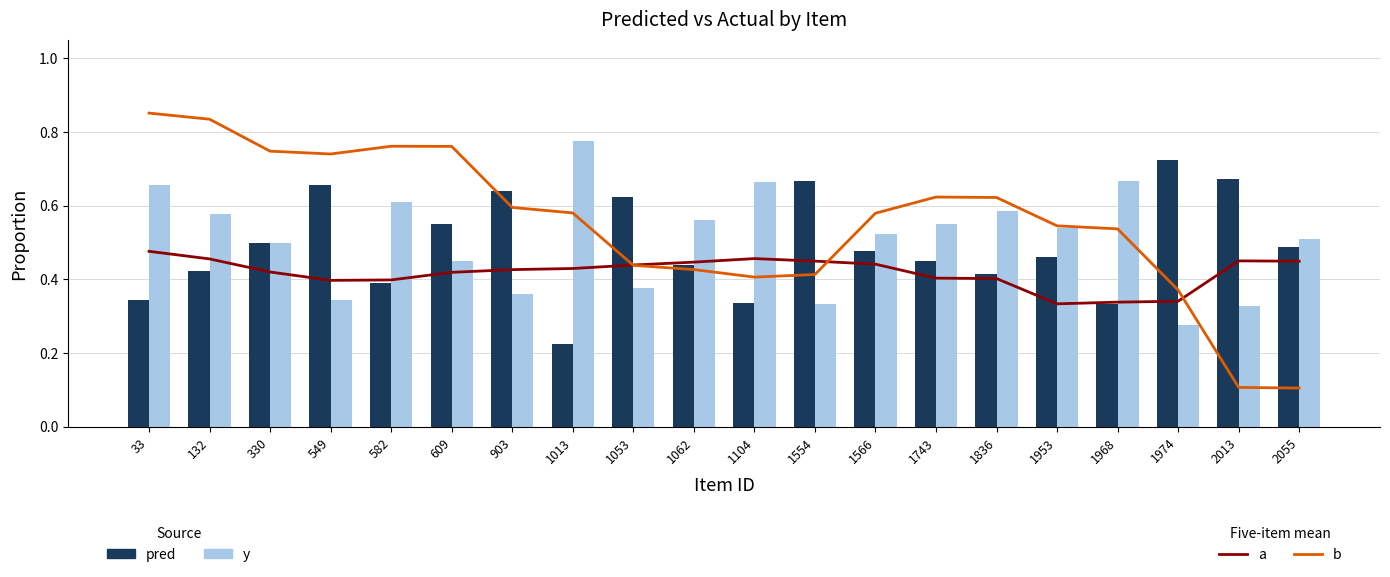

Reading left to right, extract all data points from this chart.

a (five-item mean): 0.5	0.5	0.4	0.4	0.4	0.4	0.4	0.4	0.4	0.4	0.5	0.4	0.4	0.4	0.4	0.3	0.3	0.3	0.5	0.4
b (five-item mean): 0.9	0.8	0.7	0.7	0.8	0.8	0.6	0.6	0.4	0.4	0.4	0.4	0.6	0.6	0.6	0.5	0.5	0.4	0.1	0.1
pred: 0.3	0.4	0.5	0.7	0.4	0.5	0.6	0.2	0.6	0.4	0.3	0.7	0.5	0.5	0.4	0.5	0.3	0.7	0.7	0.5
y: 0.7	0.6	0.5	0.3	0.6	0.5	0.4	0.8	0.4	0.6	0.7	0.3	0.5	0.5	0.6	0.5	0.7	0.3	0.3	0.5